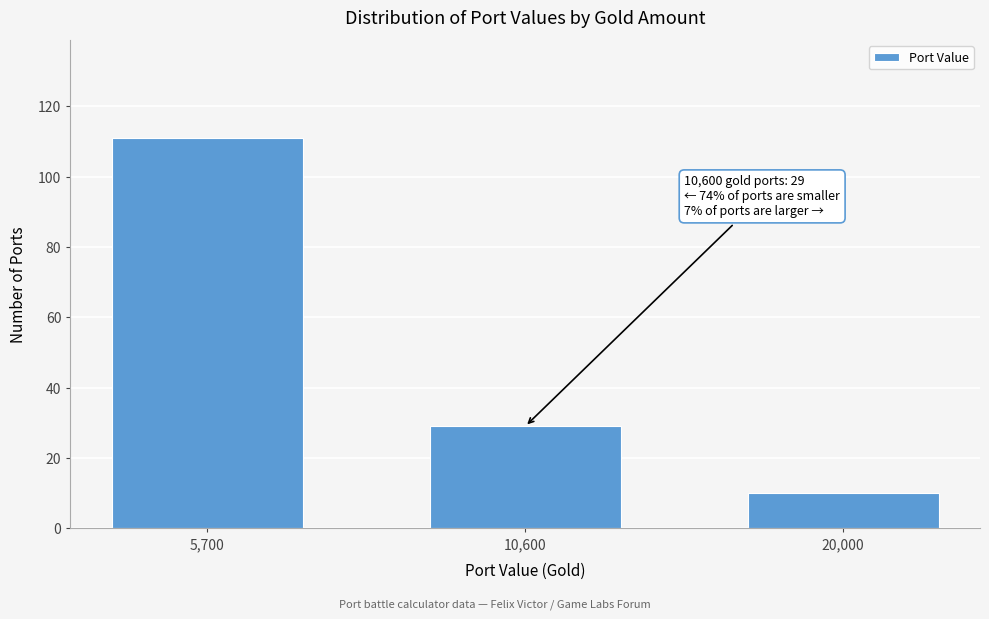

Reading left to right, what are all the values shown in this chart?

111	29	10